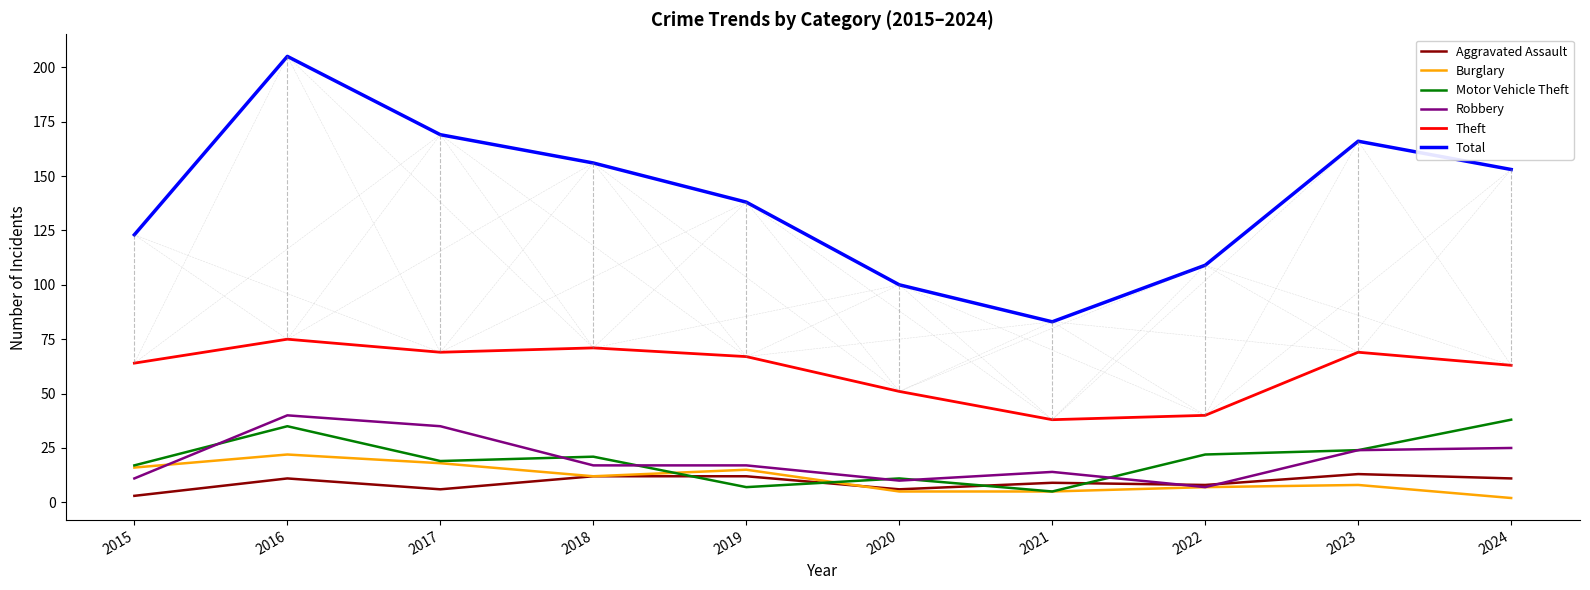

What is the maximum value shown in the chart?

205